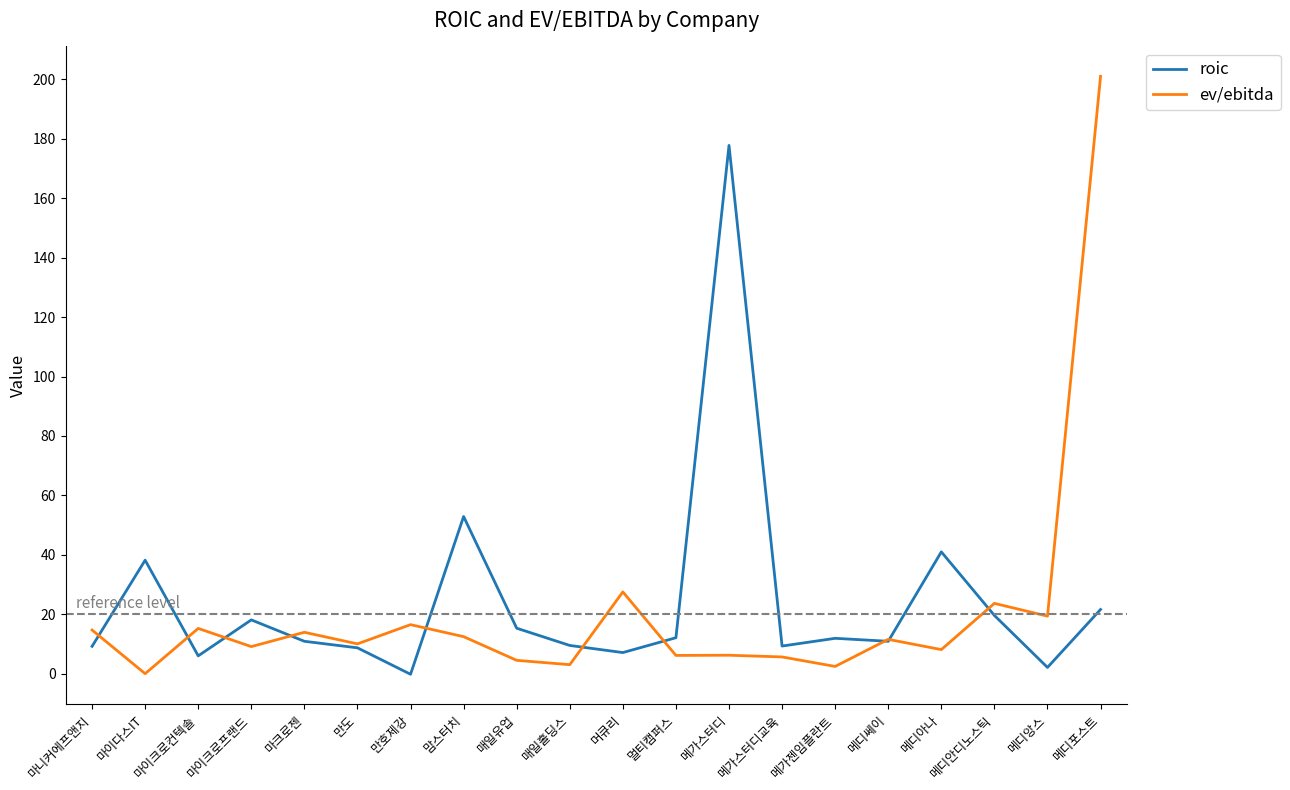

The ev/ebitda series shows 5.1 at 만호제강. True or false?

False